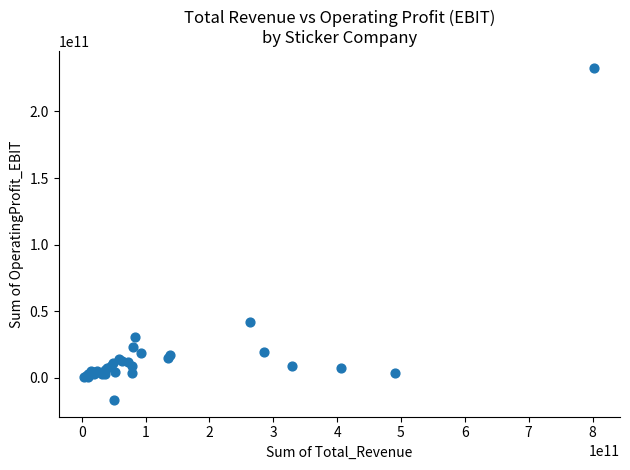

What Y value in the scatter plot is closest to 108046000000?

41820000000